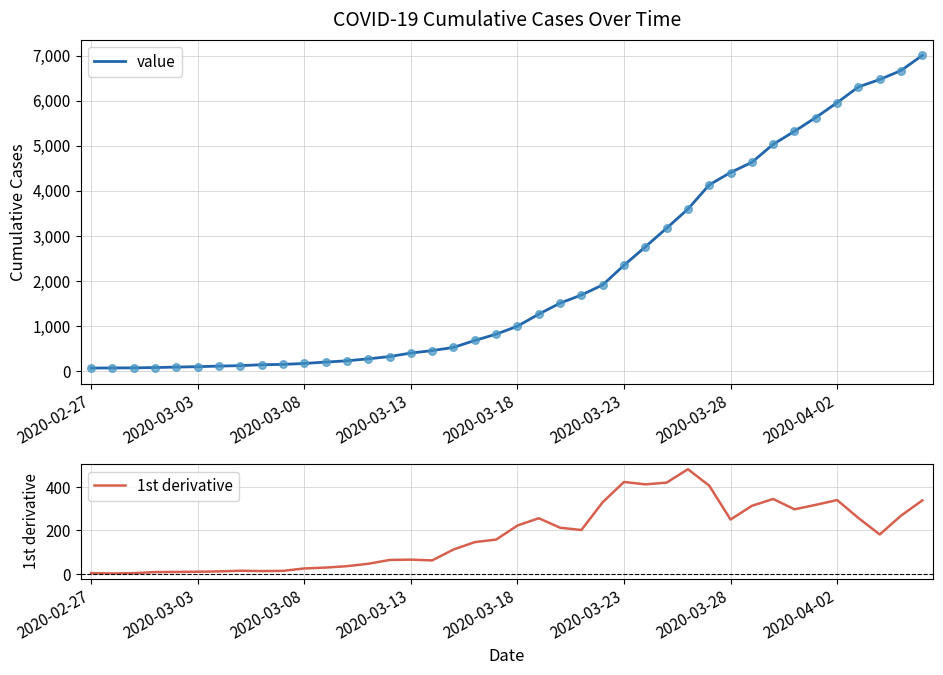

At which category is the sum across all series the highest?

39